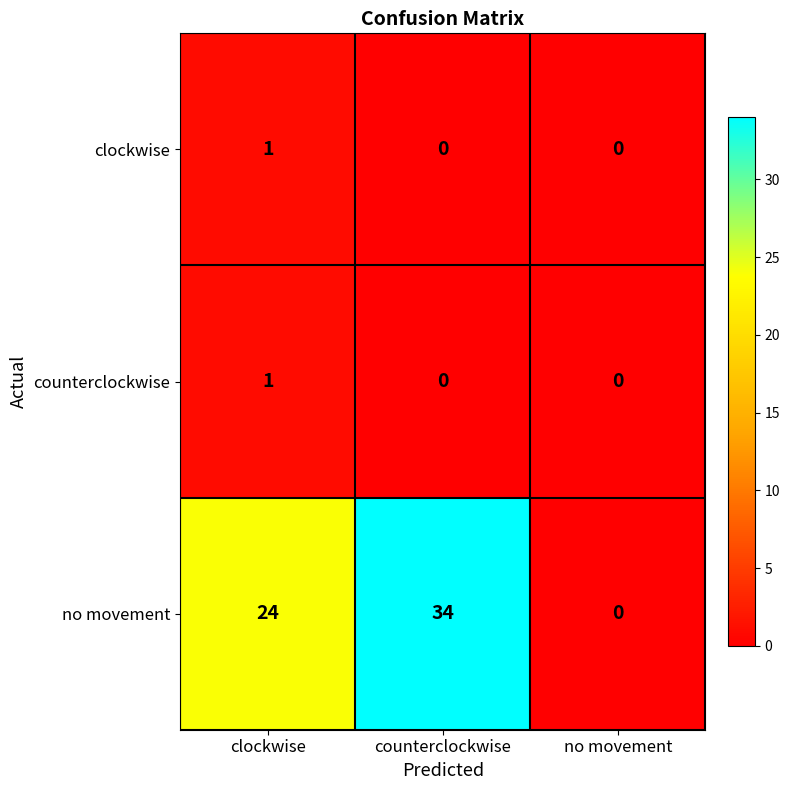

At which category is the sum across all series the highest?

counterclockwise